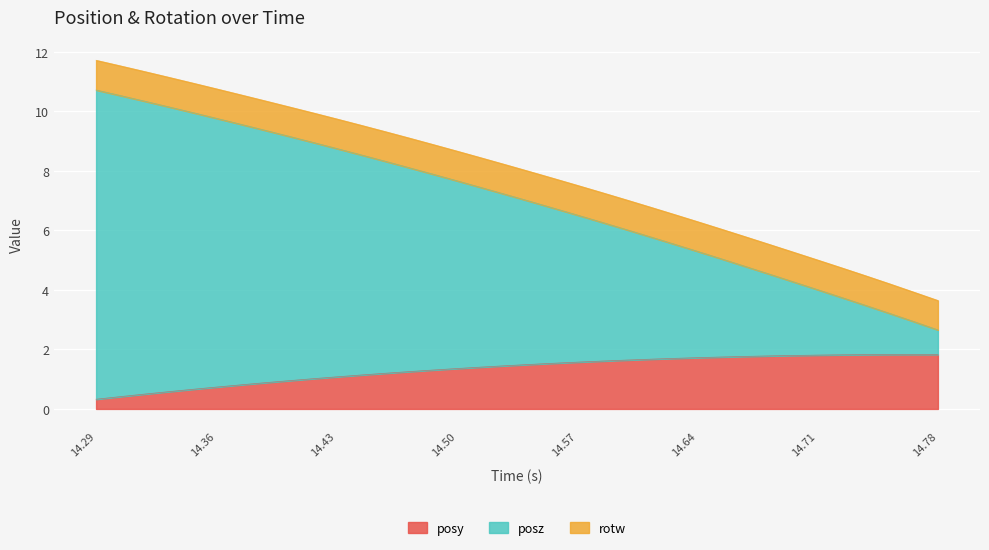

Between 14.72523 and 14.65549, which is larger?

14.72523